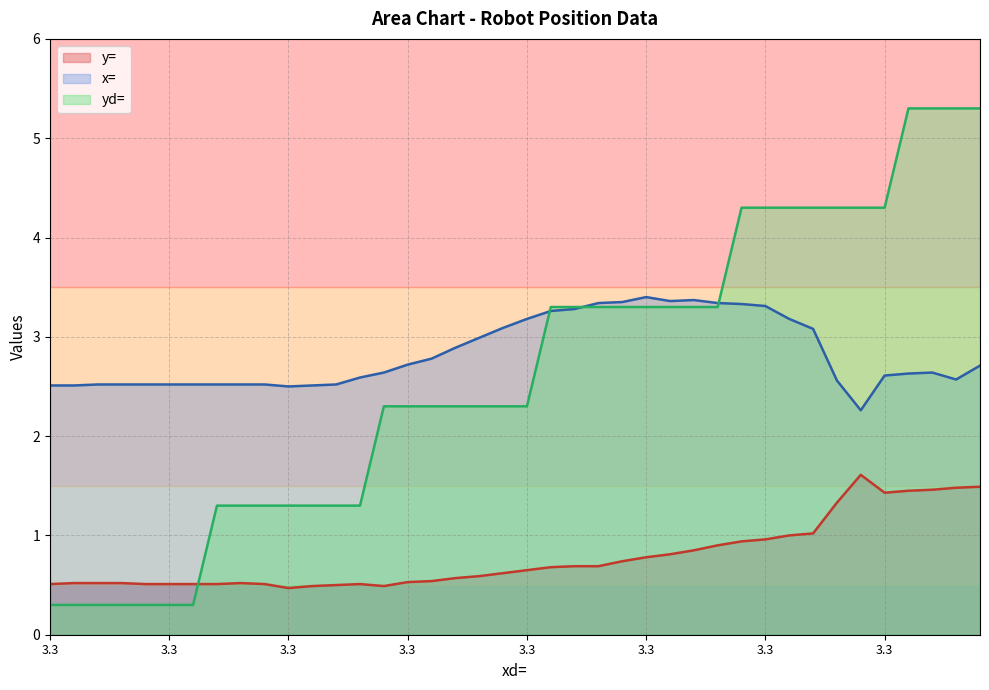

Which series has the largest range (max minus min)?

yd=